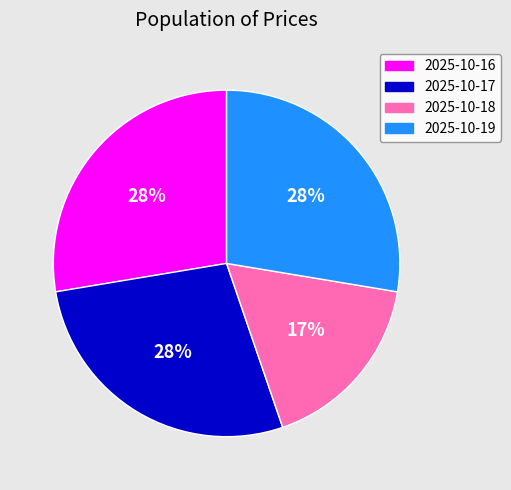

To the nearest percent, what is the combined percentage of 2025-10-18 and 2025-10-19?

45%